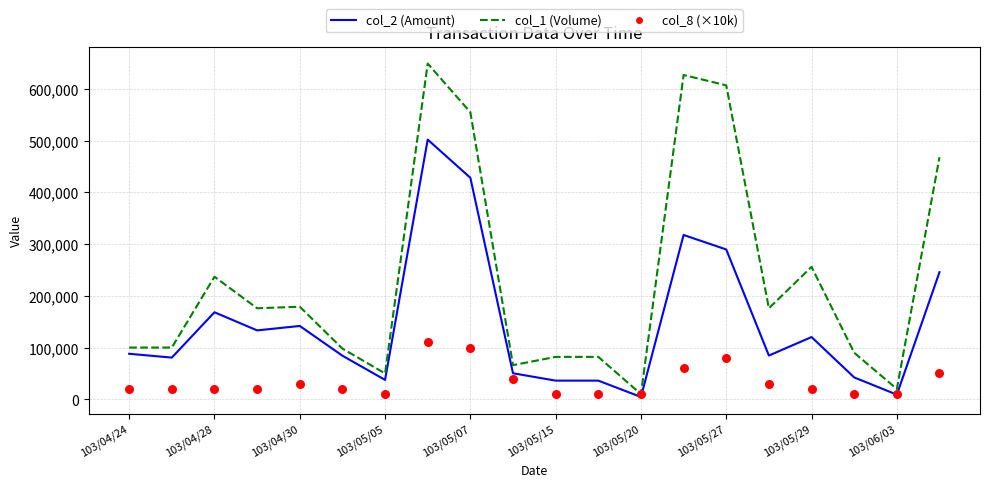

Is the value of col_8 (×10k) at 19 greater than the value of col_2 (Amount) at 103/05/07?

No